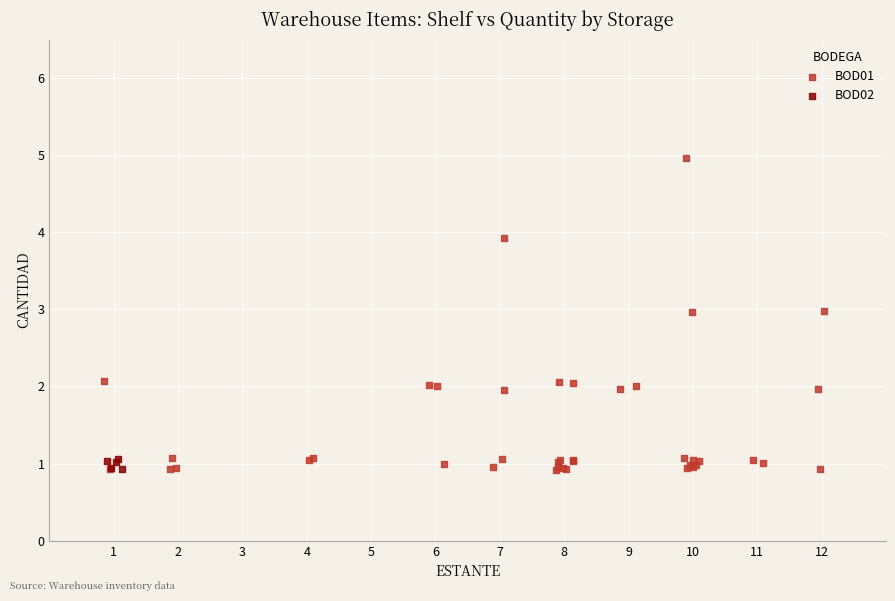

Which series has the largest Y range (max minus min)?

BOD01